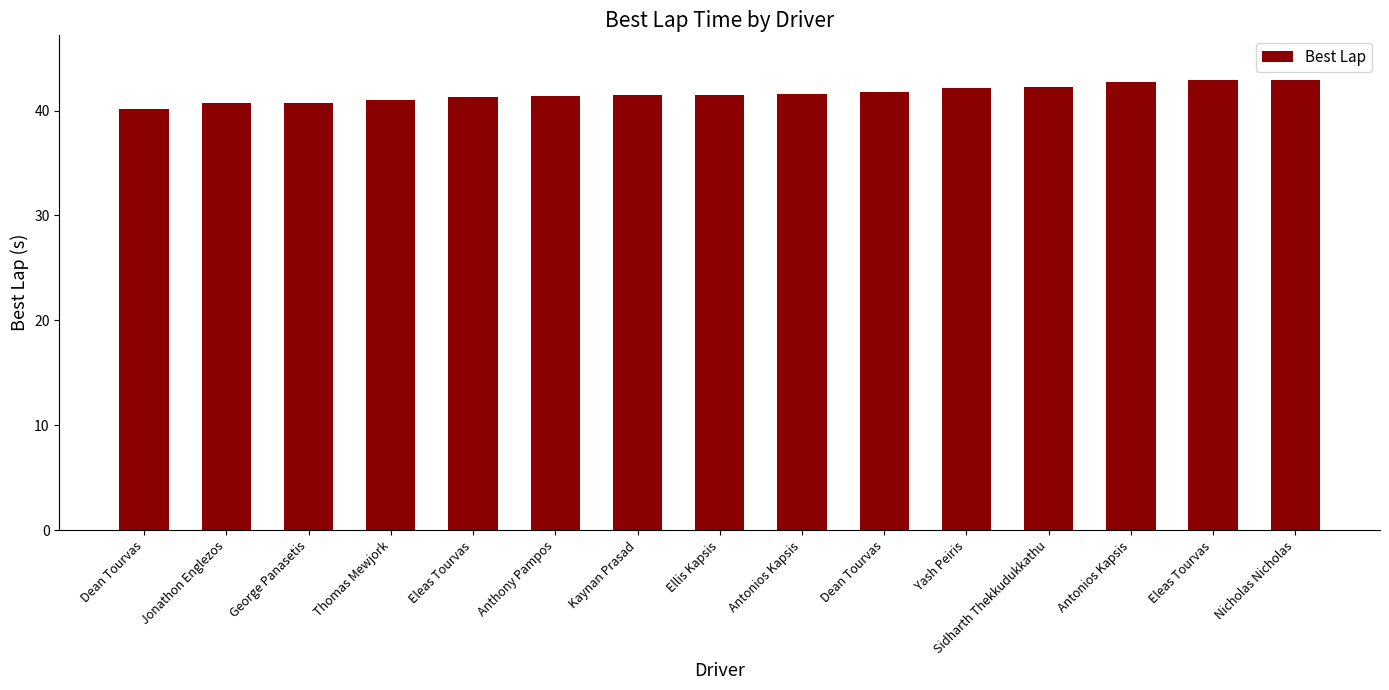

List the labels in order of value, largest first.

Nicholas Nicholas, Eleas Tourvas, Antonios Kapsis, Sidharth Thekkudukkathu, Yash Peiris, Dean Tourvas, Antonios Kapsis, Ellis Kapsis, Kaynan Prasad, Anthony Pampos, Eleas Tourvas, Thomas Mewjork, George Panasetis, Jonathon Englezos, Dean Tourvas